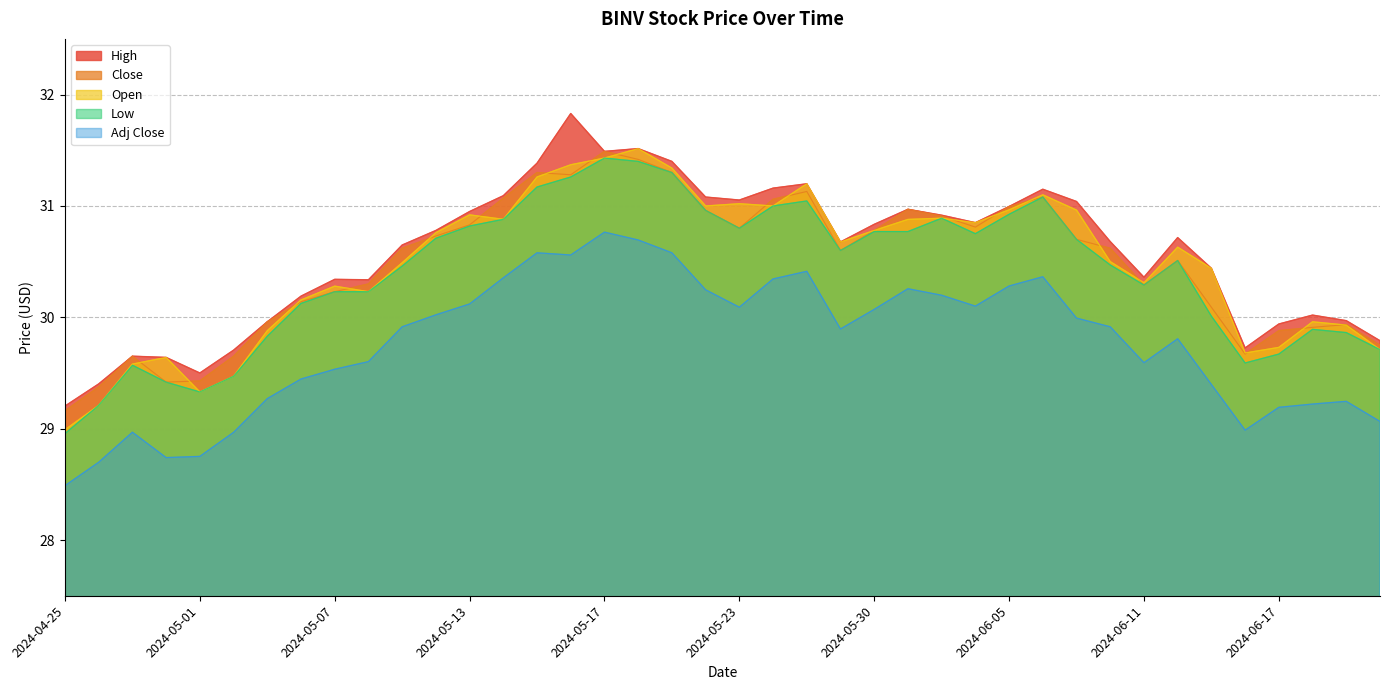

Is it true that Adj Close equals 29.9 at 2024-05-29?

True